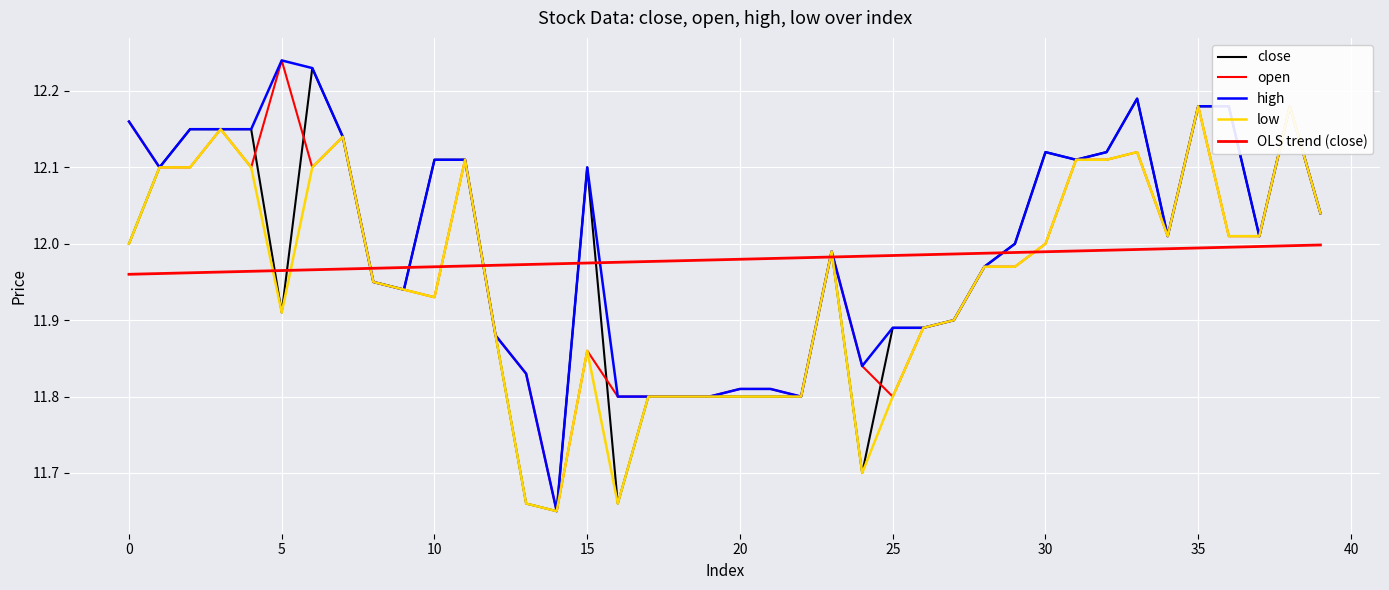

The low series shows 4.3 at 31. True or false?

False